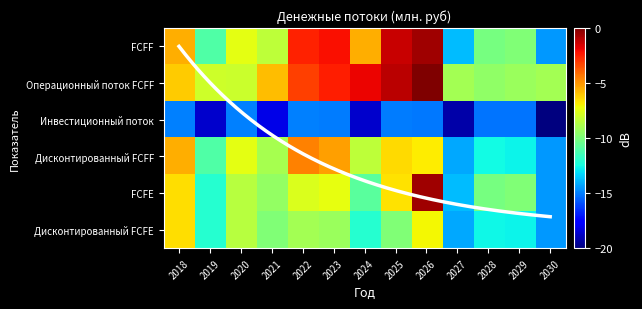

Is it true that Операционный поток FCFF equals -1.9 at 2024?

True